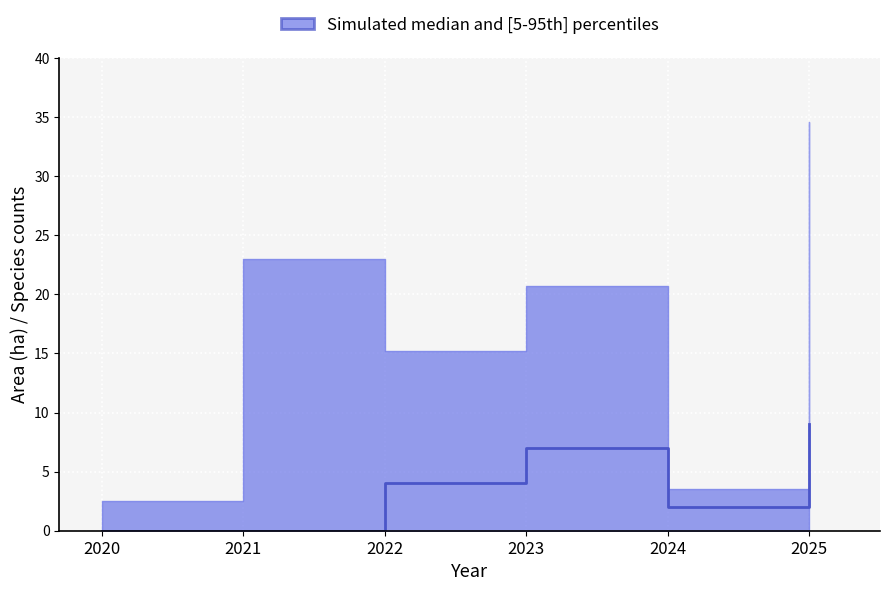

True or false: Rodlistade has a value of 1.8 at 2025.

False